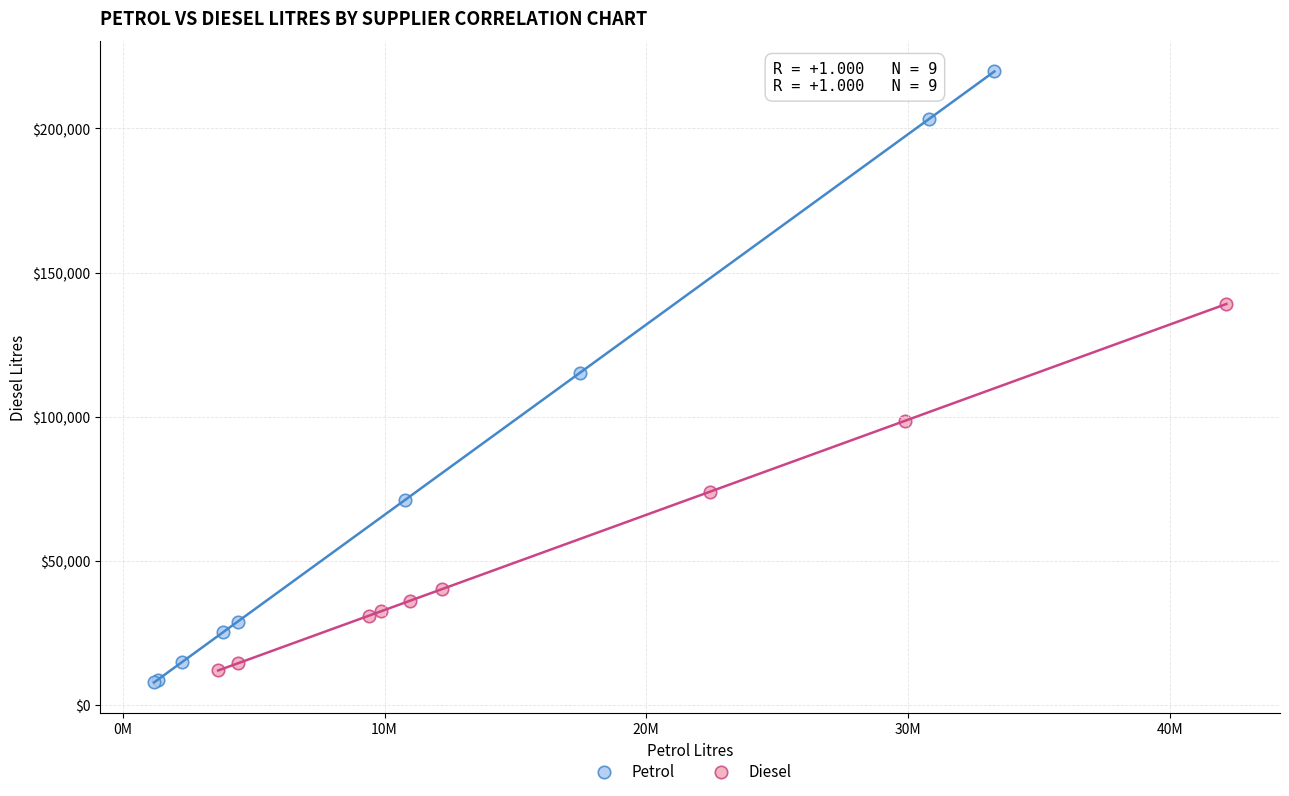

Which series reaches the maximum Y coordinate?

Petrol